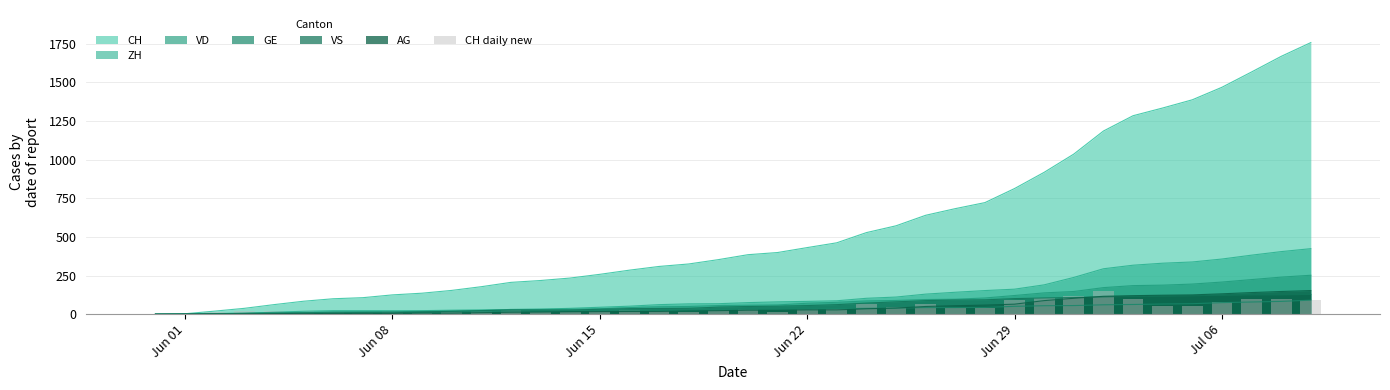

The chart shows a value of 138 at Jul 06. True or false?

False